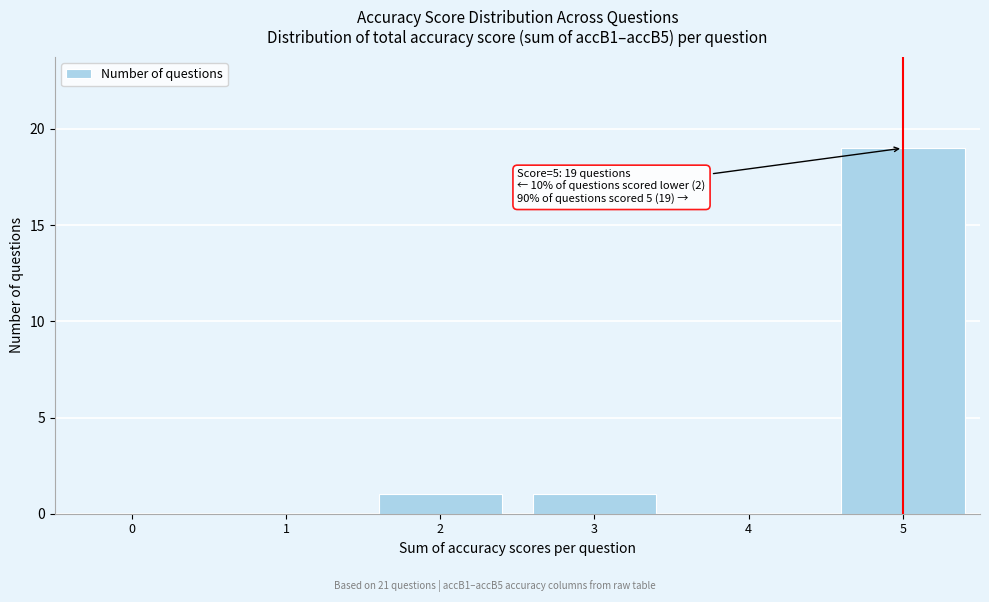

What is the sum of all values?

21